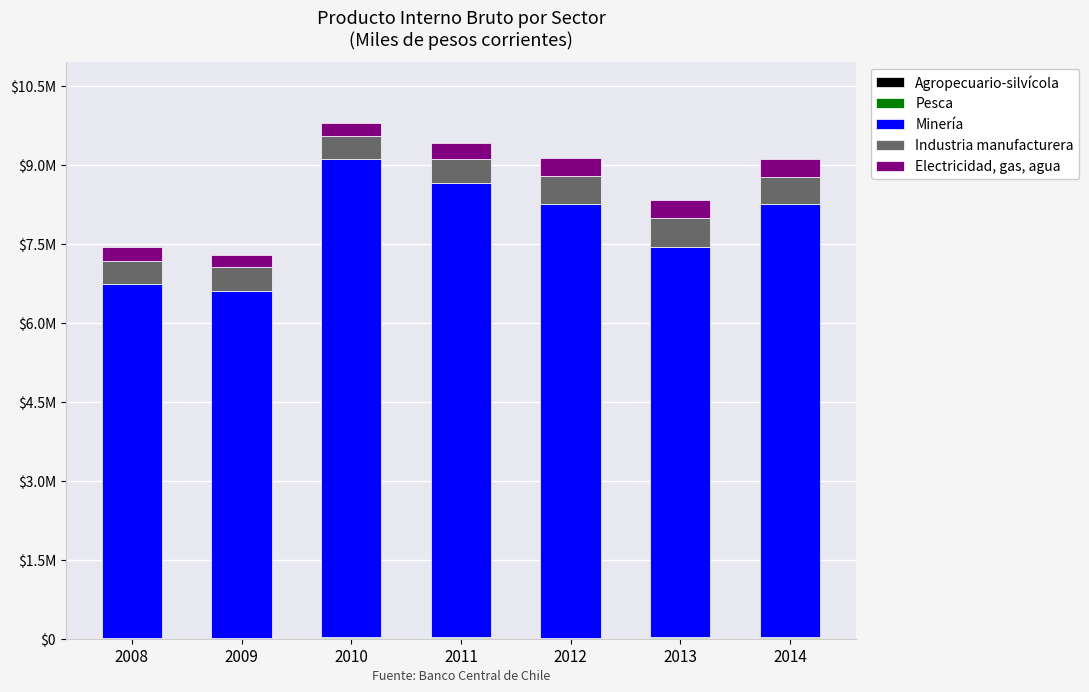

Are the bars grouped side by side (vs. stacked)?

No